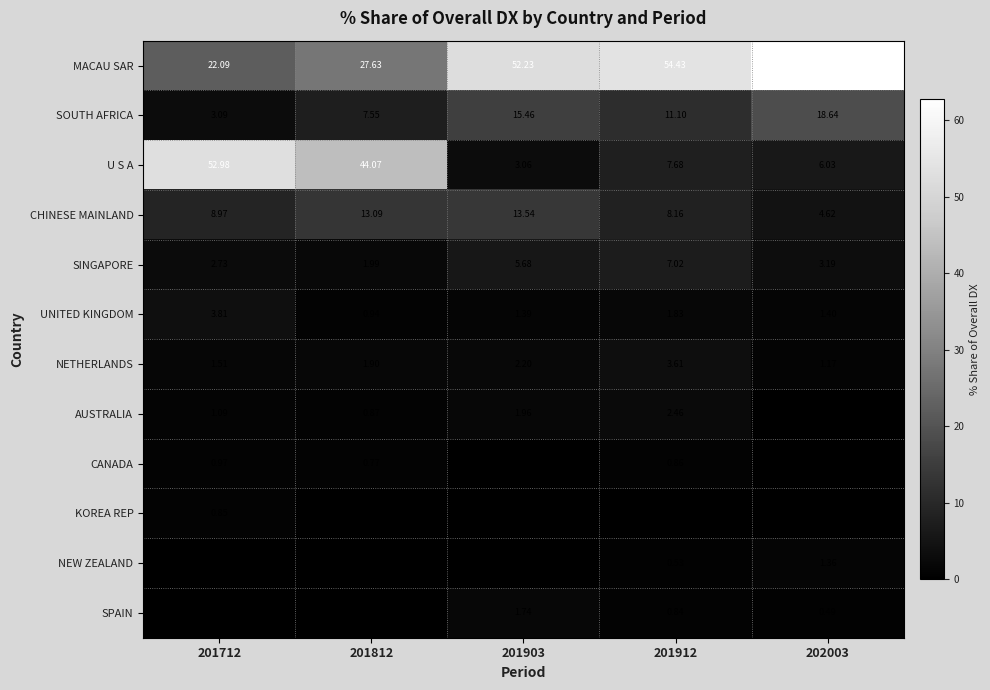

Which series has the largest range (max minus min)?

U S A